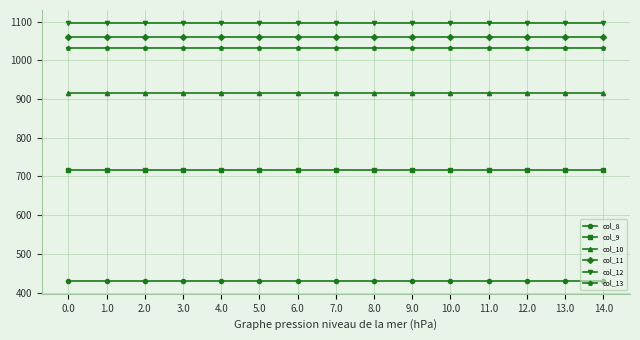

Rank the series at 8.0 from highest to lowest value.

col_12, col_11, col_13, col_10, col_9, col_8